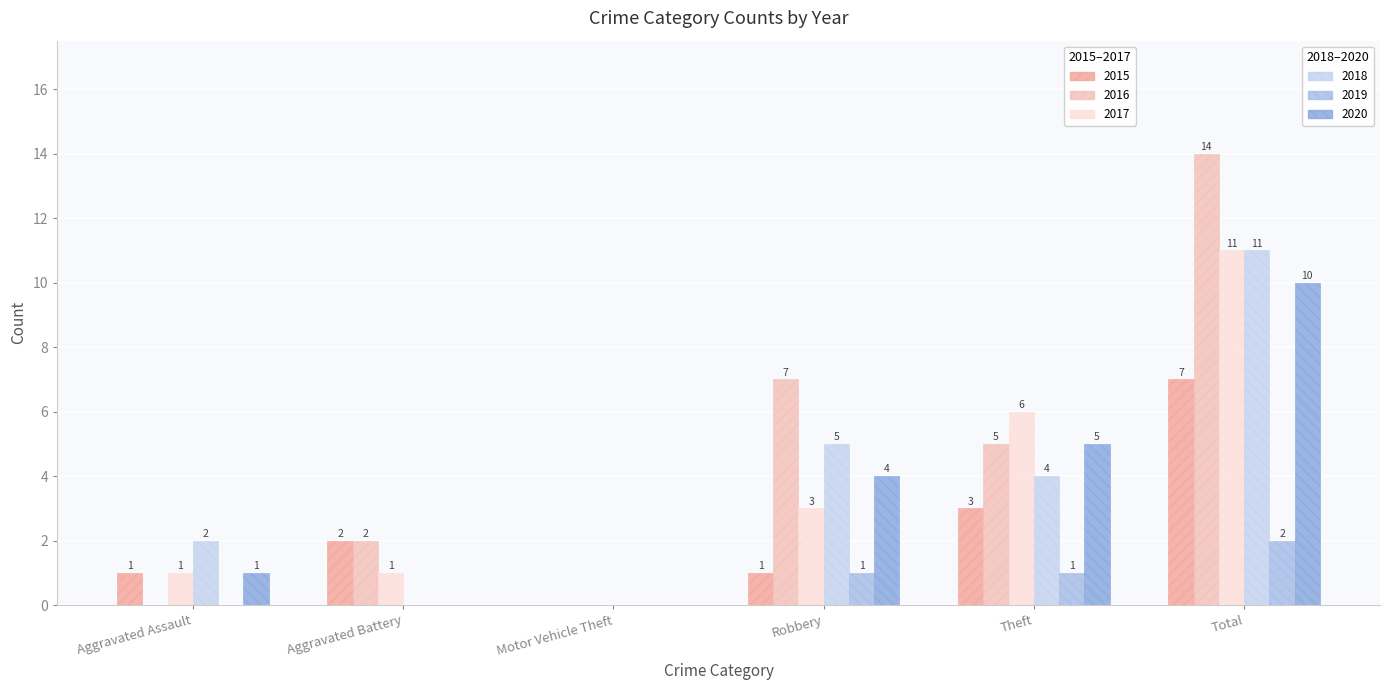

At which category is the sum across all series the highest?

Total